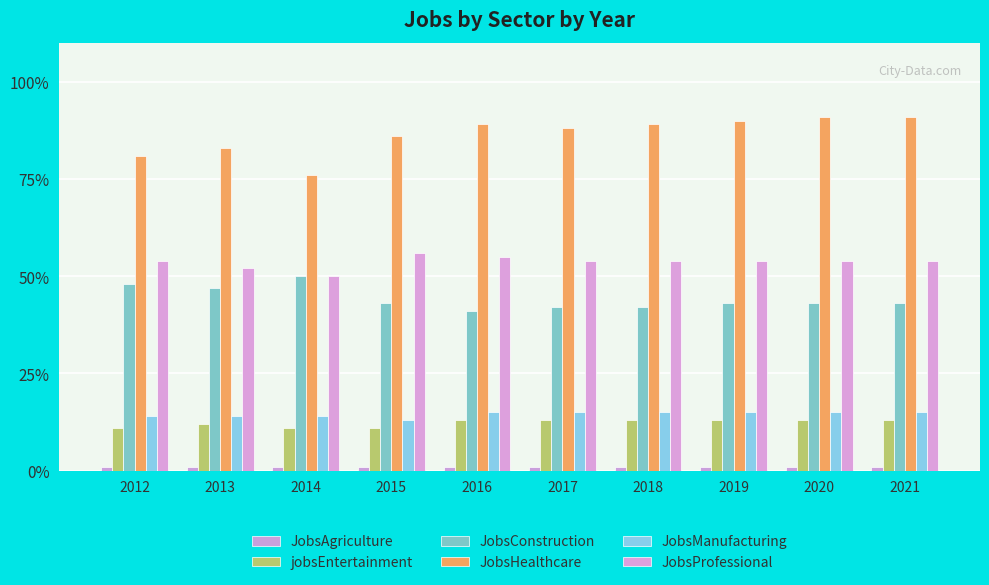

How many JobsConstruction values are between 42 and 47?

7